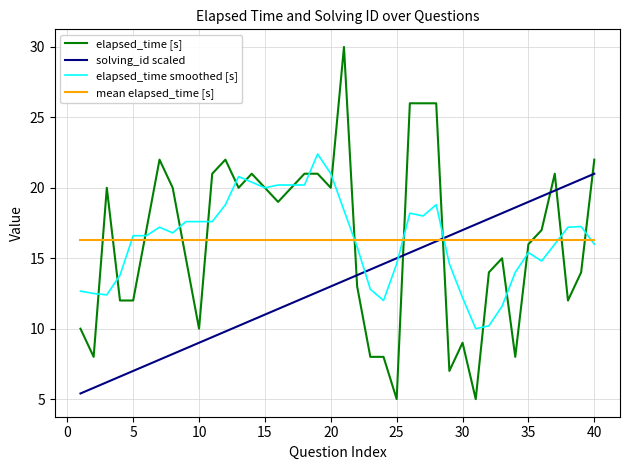

How many intersections are there between solving_id scaled and elapsed_time smoothed [s]?

3